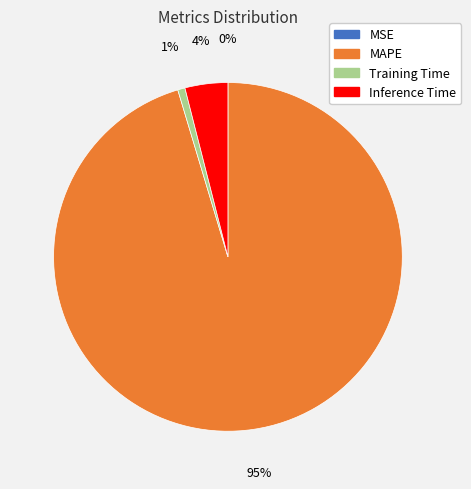

Which category has the biggest portion of the pie?

MAPE